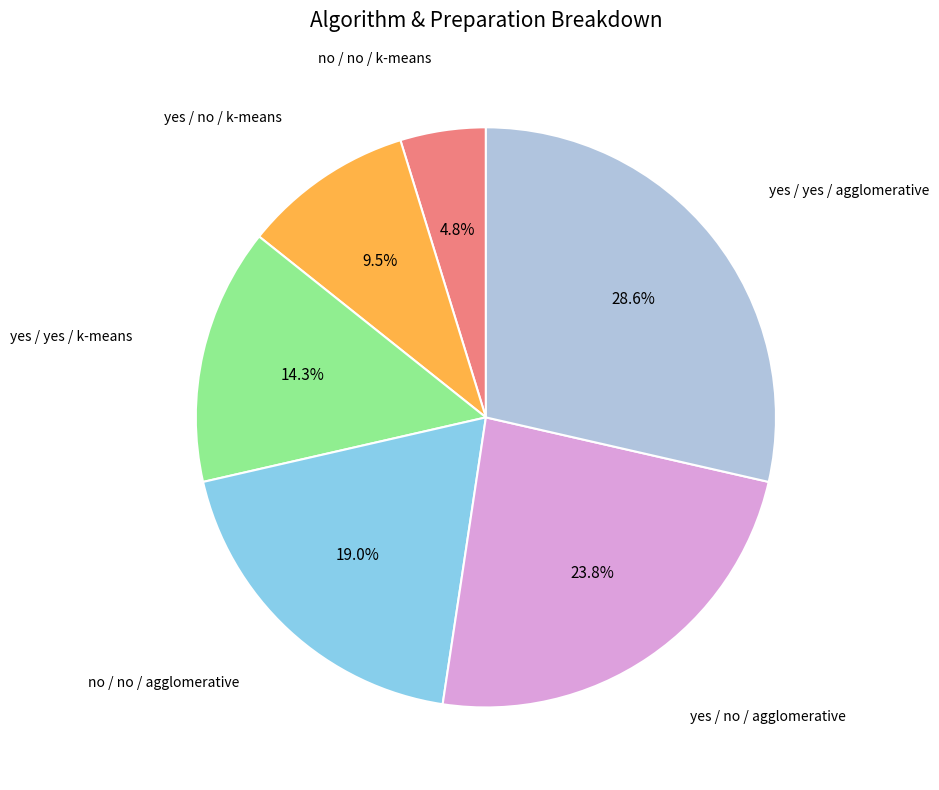

Count the number of slices in the pie.

6